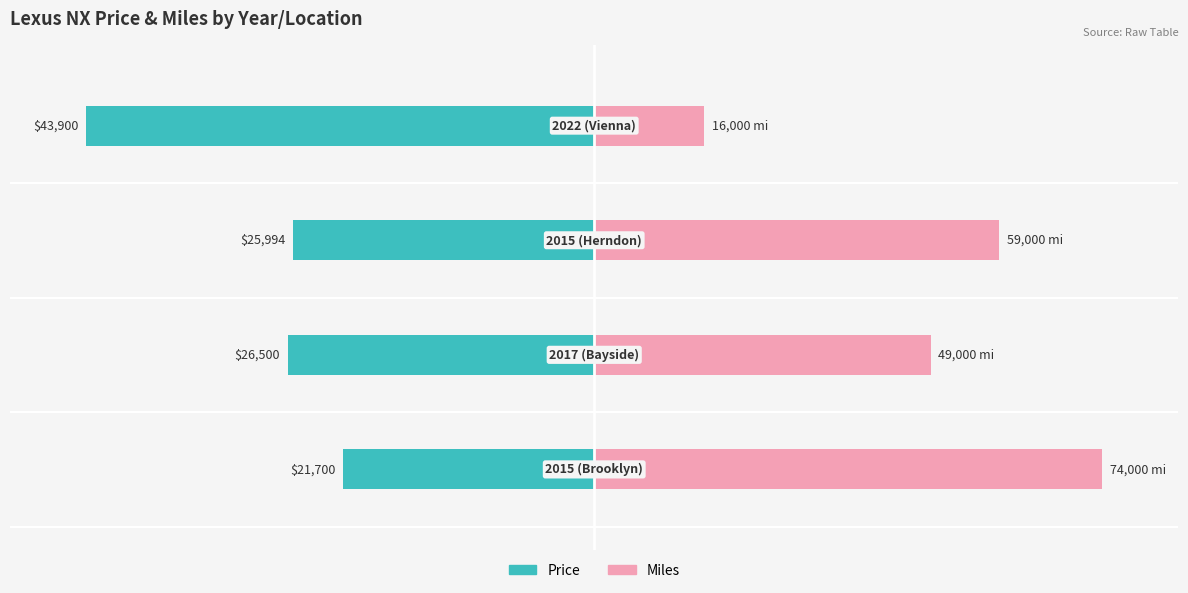

At 2, list the series in order from smallest to largest.

Price, Miles